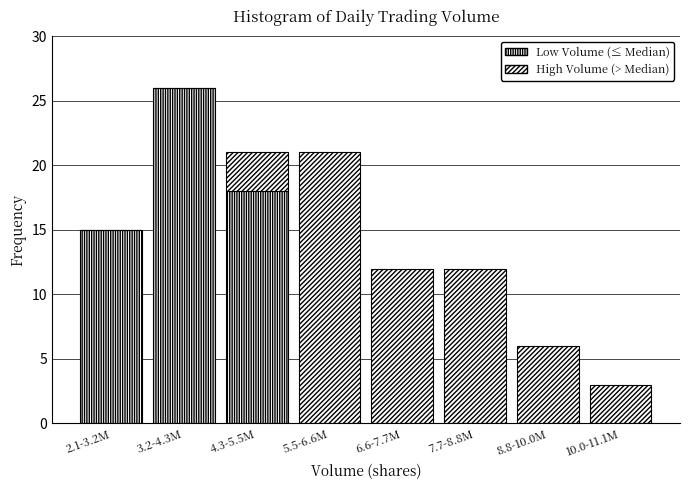

Are the bars grouped side by side (vs. stacked)?

No